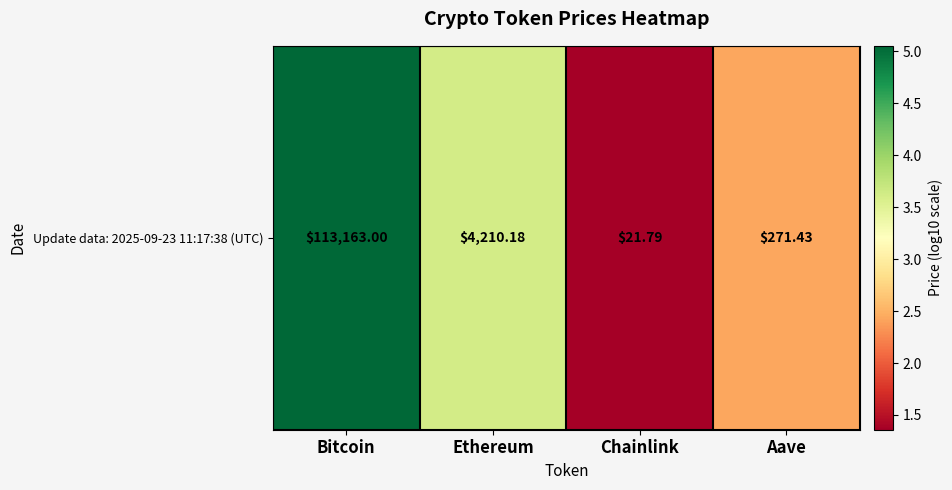

Is it true that the value at Bitcoin is 5.1?

True